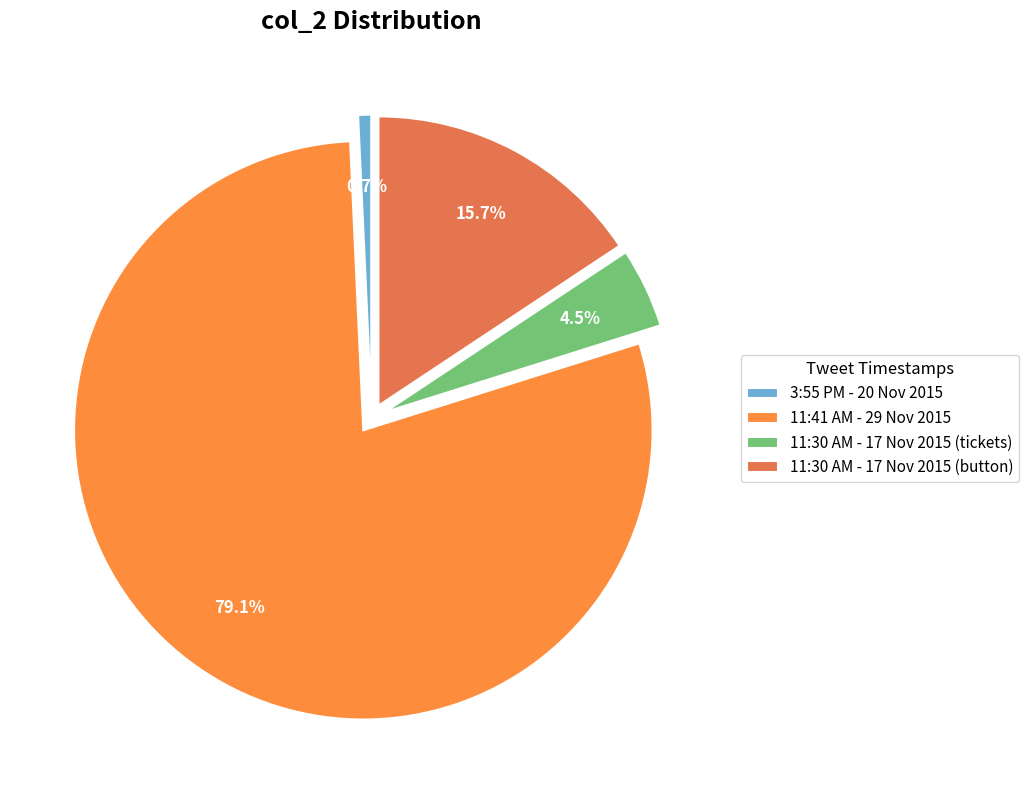

Does 11:30 AM - 17 Nov 2015 (tickets) represent more than half of the total?

No